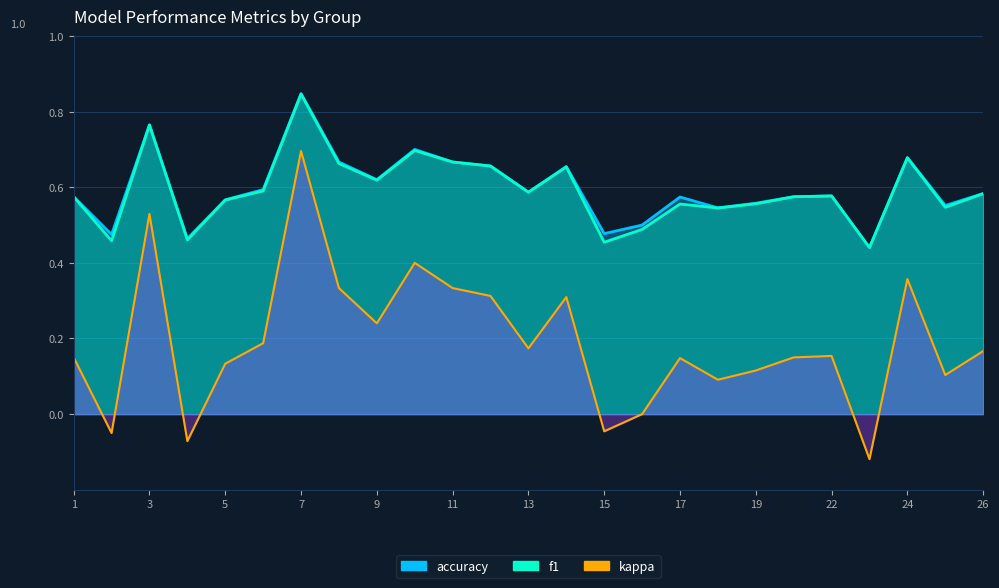

Reading left to right, transcribe all the data shown in this chart.

f1: 1=0.6	2=0.5	3=0.8	4=0.5	5=0.6	6=0.6	7=0.8	8=0.7	9=0.6	10=0.7	11=0.7	12=0.7	13=0.6	14=0.7	15=0.5	16=0.5	17=0.6	18=0.5	19=0.6	21=0.6	22=0.6	23=0.4	24=0.7	25=0.5	26=0.6
accuracy: 1=0.6	2=0.5	3=0.8	4=0.5	5=0.6	6=0.6	7=0.8	8=0.7	9=0.6	10=0.7	11=0.7	12=0.7	13=0.6	14=0.7	15=0.5	16=0.5	17=0.6	18=0.5	19=0.6	21=0.6	22=0.6	23=0.4	24=0.7	25=0.6	26=0.6
kappa: 1=0.2	2=-0.1	3=0.5	4=-0.1	5=0.1	6=0.2	7=0.7	8=0.3	9=0.2	10=0.4	11=0.3	12=0.3	13=0.2	14=0.3	15=-0.0	16=0.0	17=0.1	18=0.1	19=0.1	21=0.2	22=0.2	23=-0.1	24=0.4	25=0.1	26=0.2